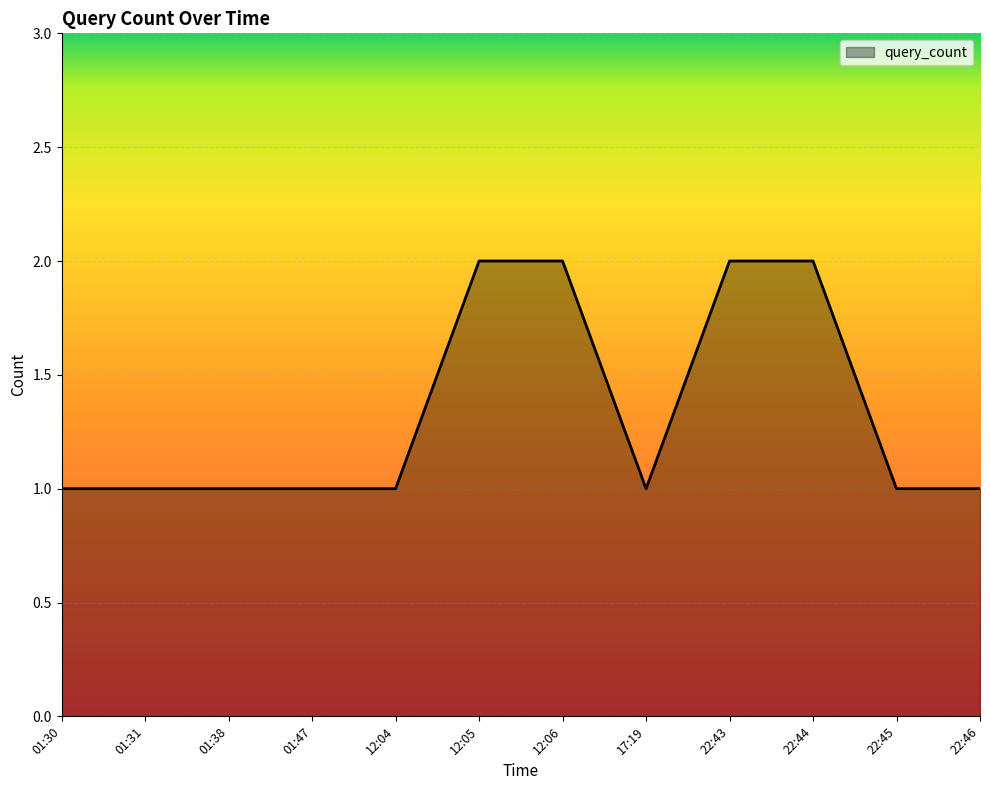

Reading left to right, transcribe all the data shown in this chart.

01:30=1	01:31=1	01:38=1	01:47=1	12:04=1	12:05=2	12:06=2	17:19=1	22:43=2	22:44=2	22:45=1	22:46=1